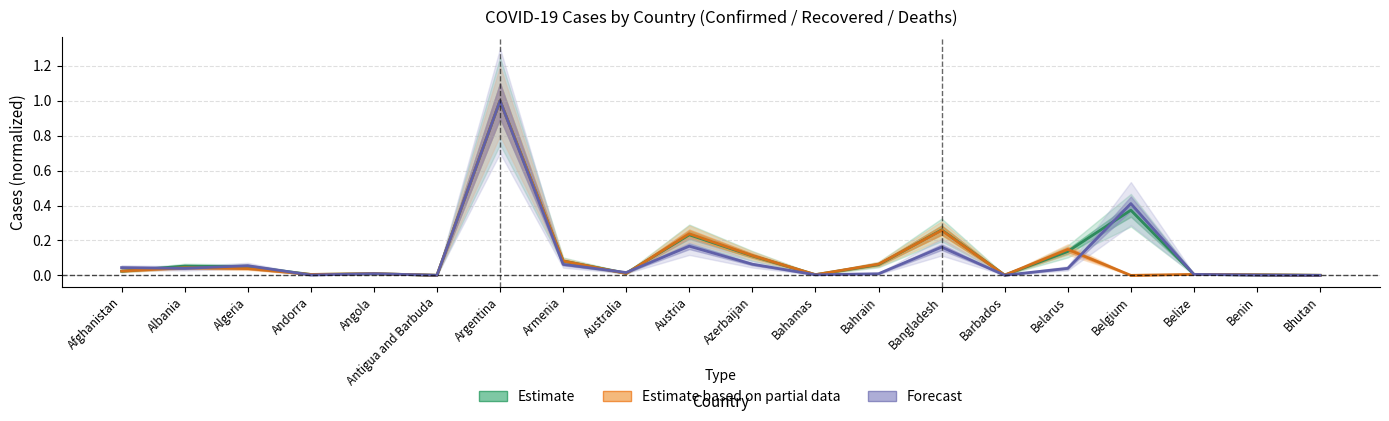

What are all the series names shown in the legend?

Estimate, Estimate based on partial data, Forecast